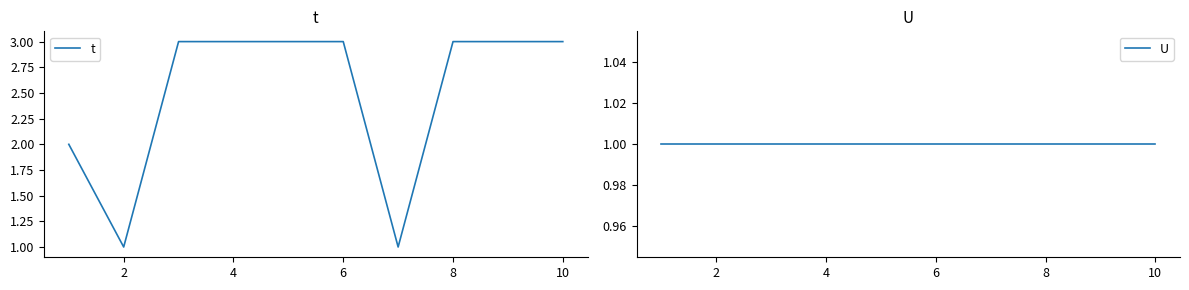

True or false: t has more than 2 interior local peaks.

False